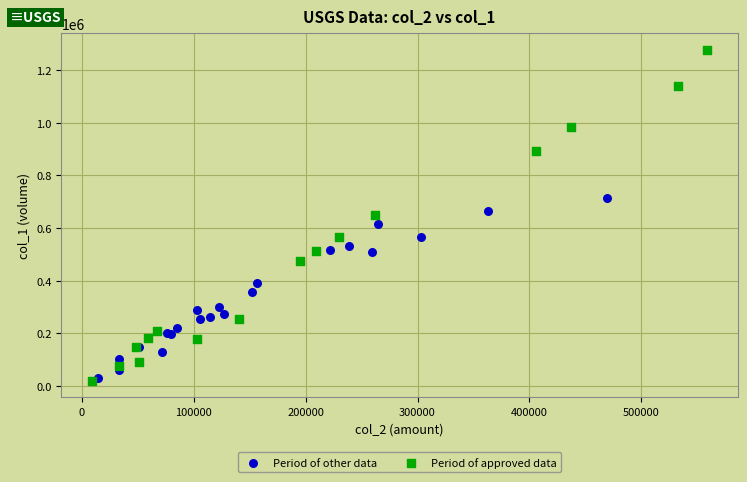

Which series reaches the maximum Y coordinate?

Period of approved data